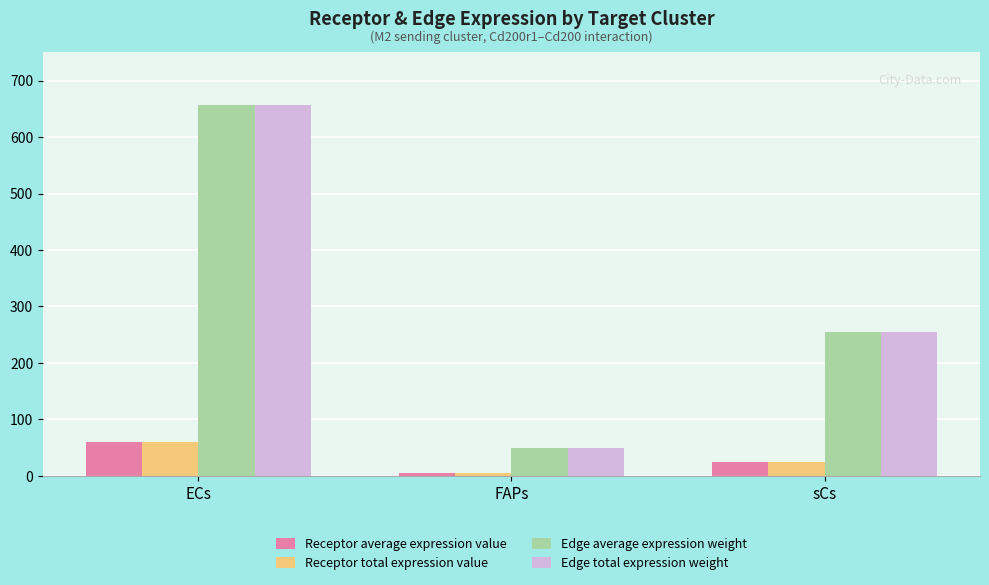

At which category is the sum across all series the highest?

ECs